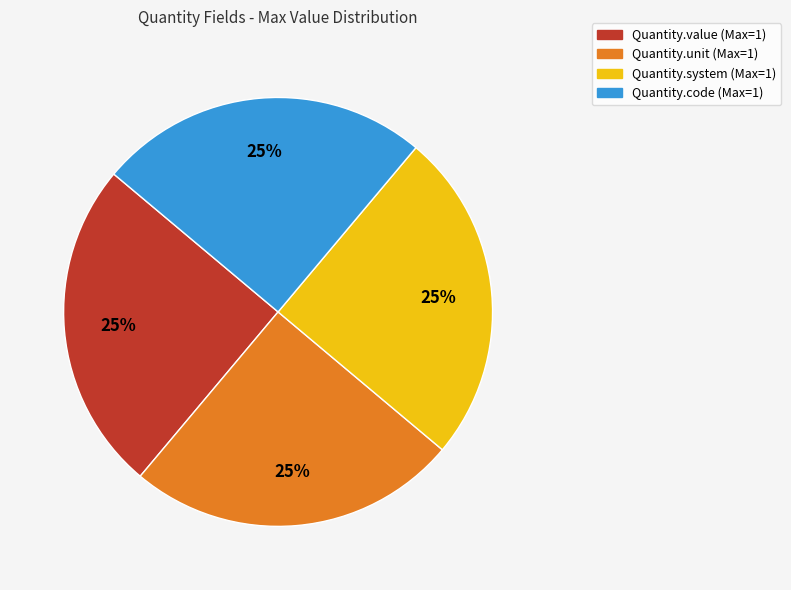

Is there any slice that represents more than half of the pie?

No